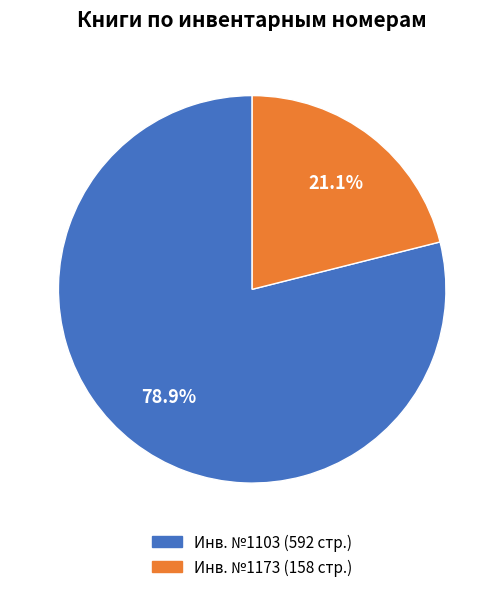

Rank the categories by value from lowest to highest.

Инв. №1173 (158 стр.), Инв. №1103 (592 стр.)